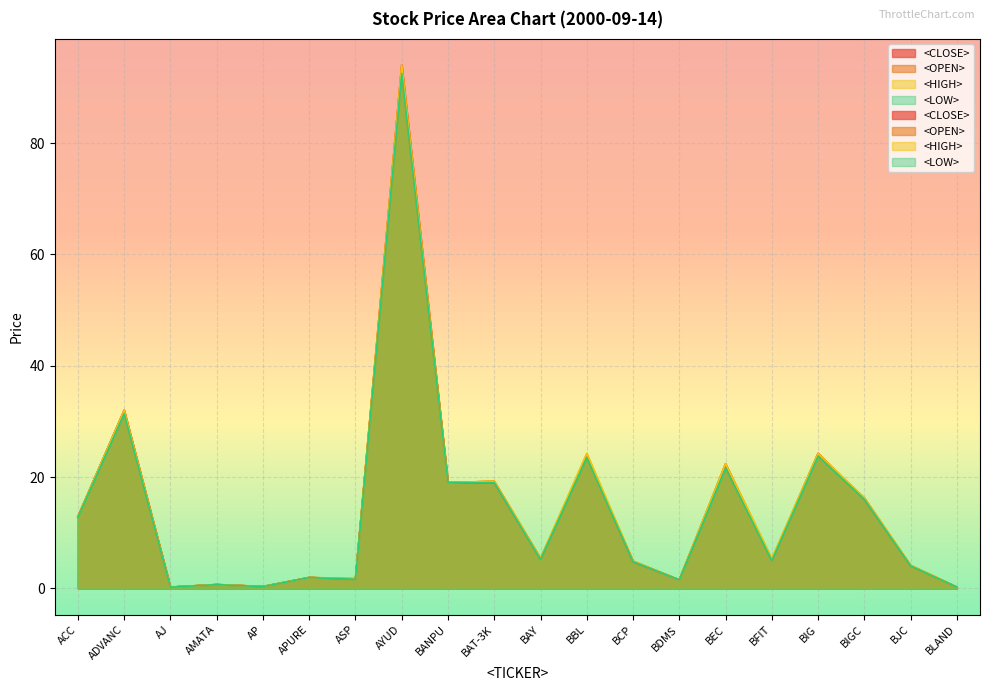

What is the minimum value shown in the chart?

0.2